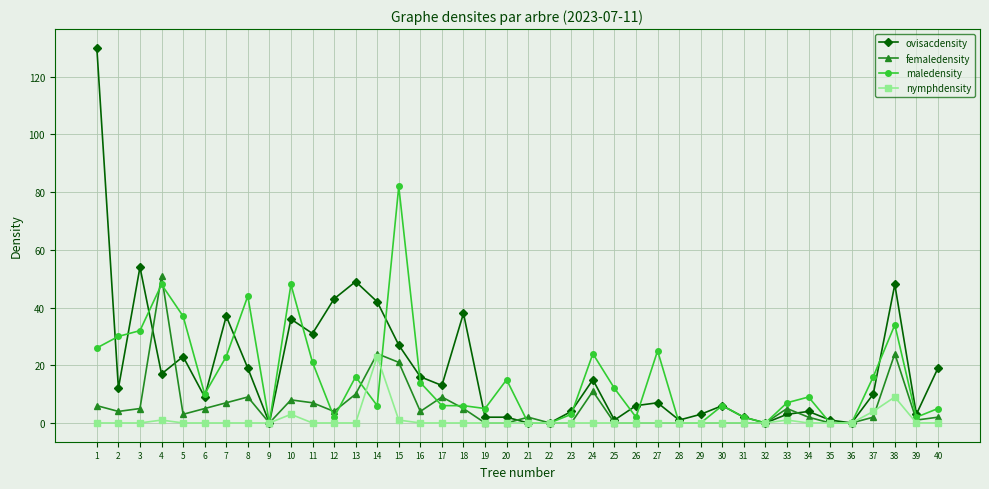

At which label is nymphdensity closest to 11?

38